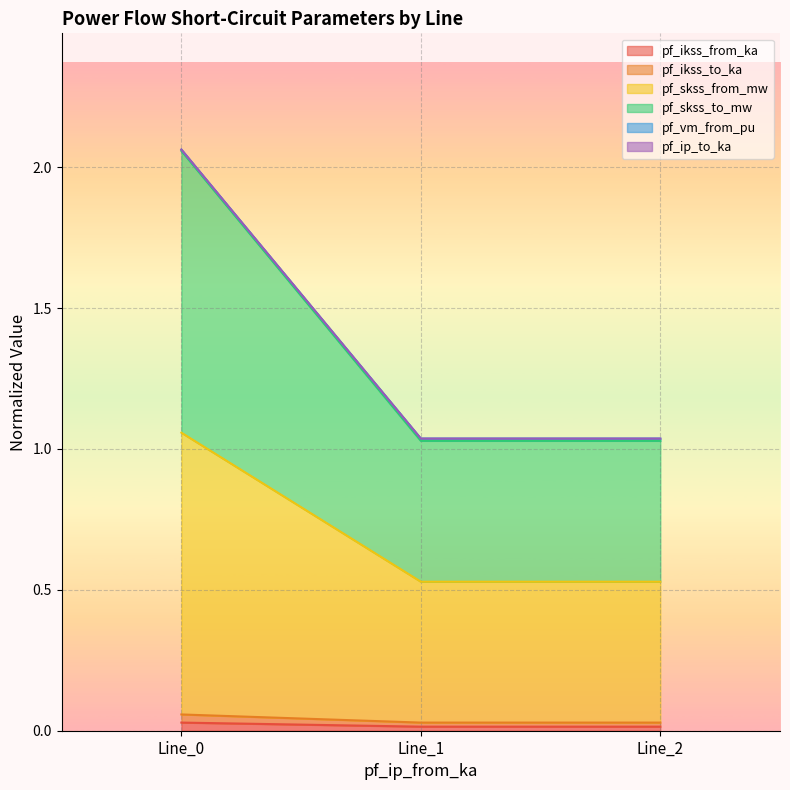

Which category has the lowest value across all series?

Line_1